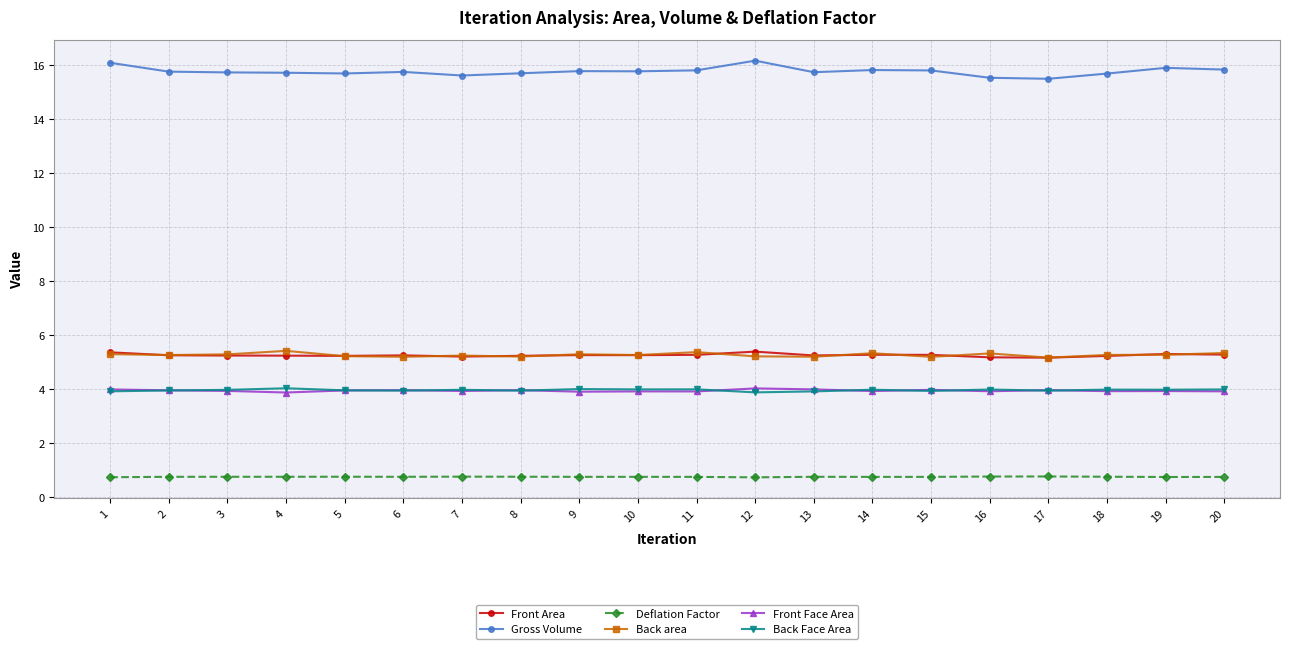

Is it true that Front Area equals 3.2 at 15?

False